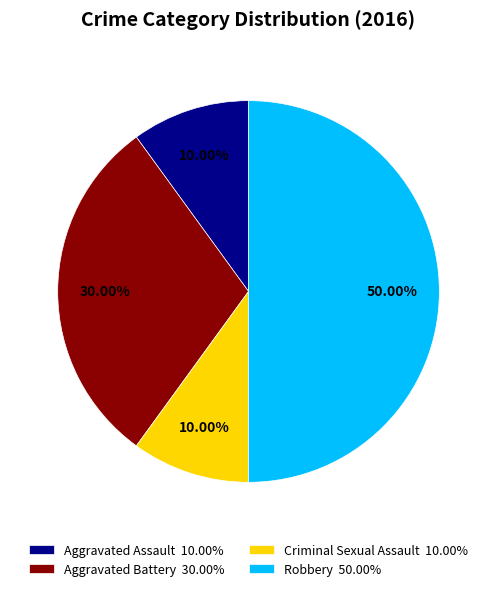

Does Criminal Sexual Assault 10.00% represent more than half of the total?

No